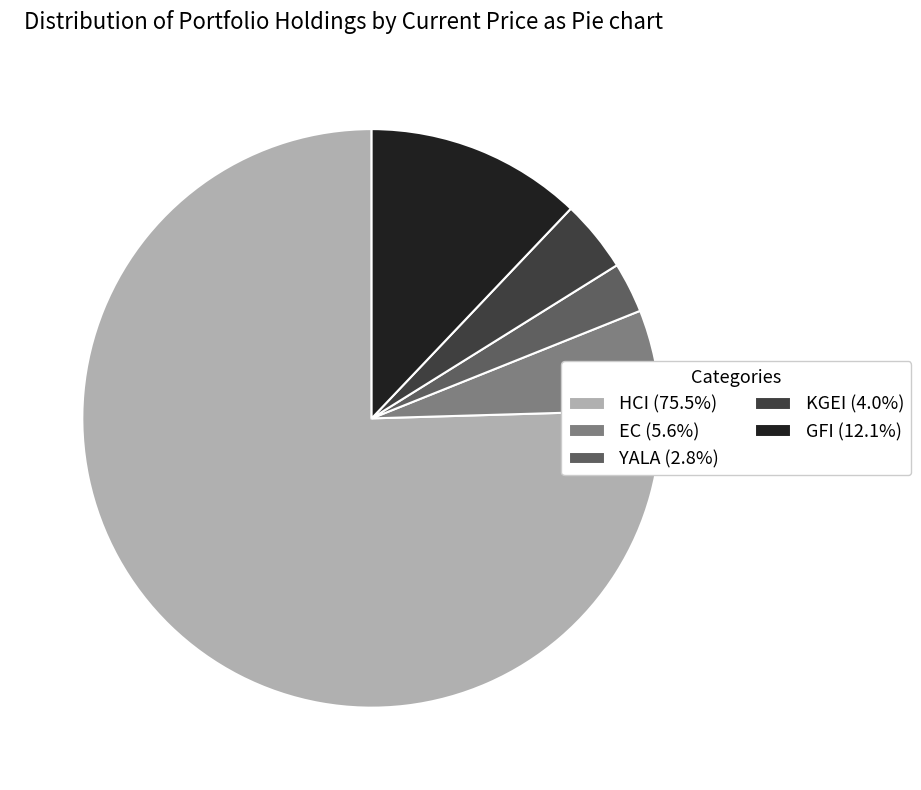

Approximately how many times larger is the value at GFI (12.1%) compared to KGEI (4.0%)?

3.0